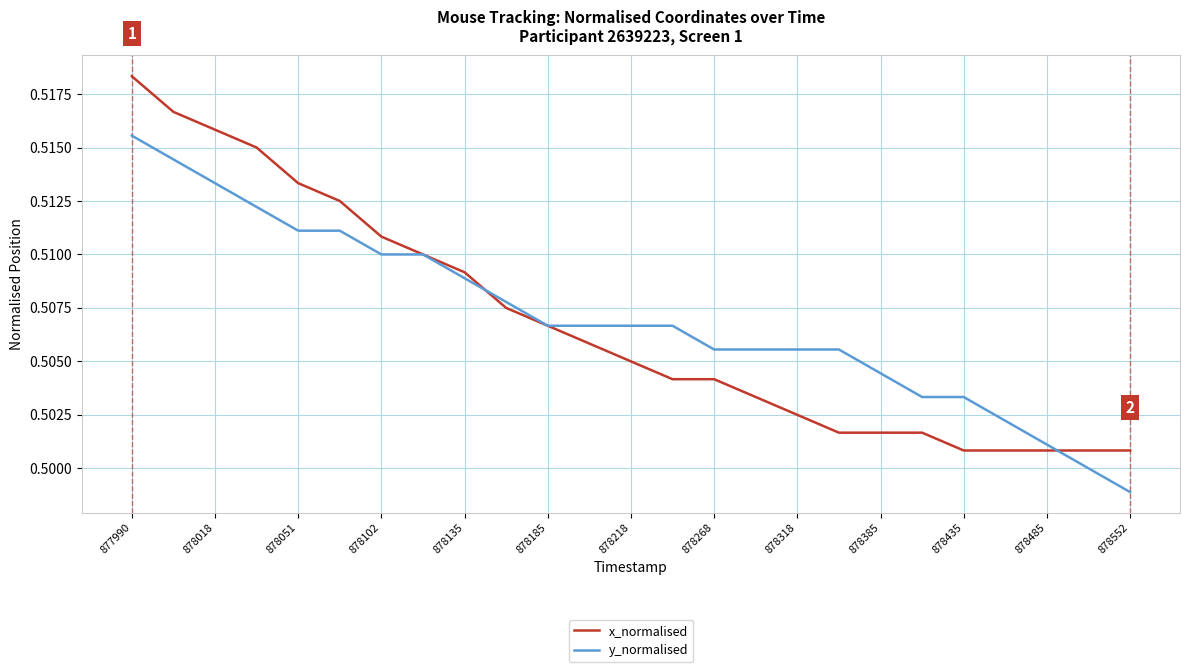

Which category has the highest value in the y_normalised series?

877990